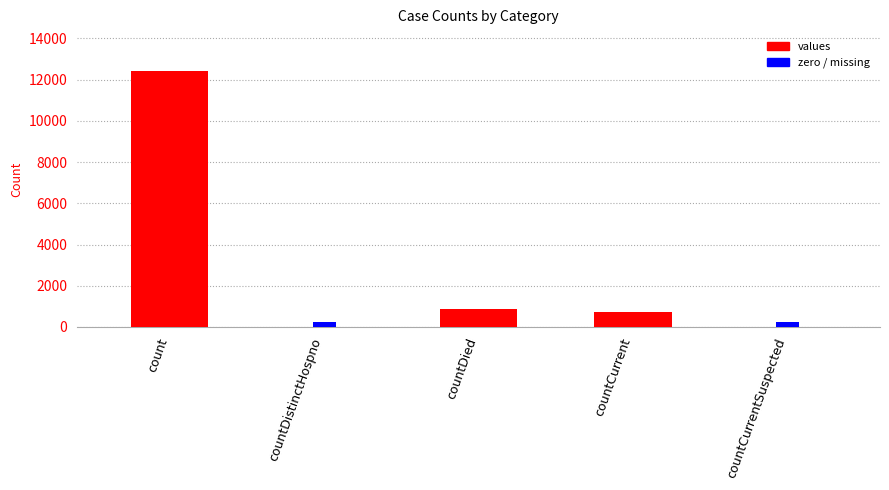

Reading right to left, extract all data points from this chart.

countCurrentSuspected=0	countCurrent=733	countDied=872	countDistinctHospno=0	count=12438